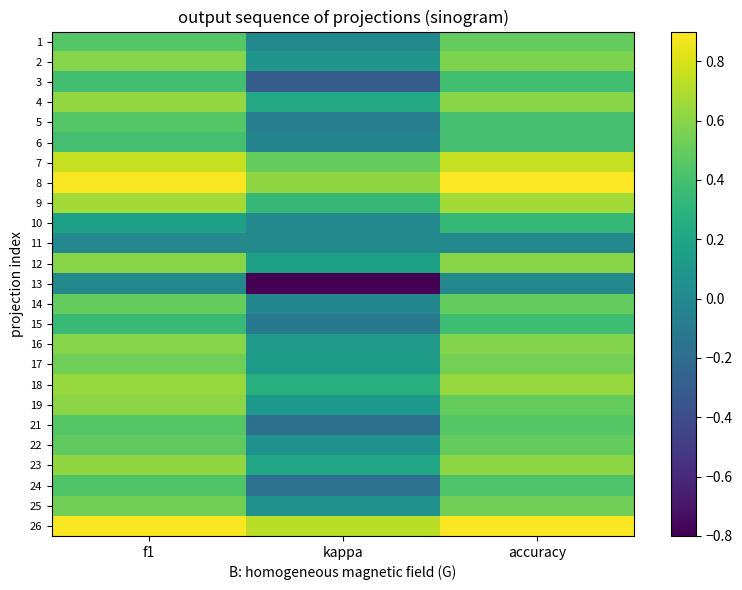

Which has a higher value, accuracy or kappa?

accuracy